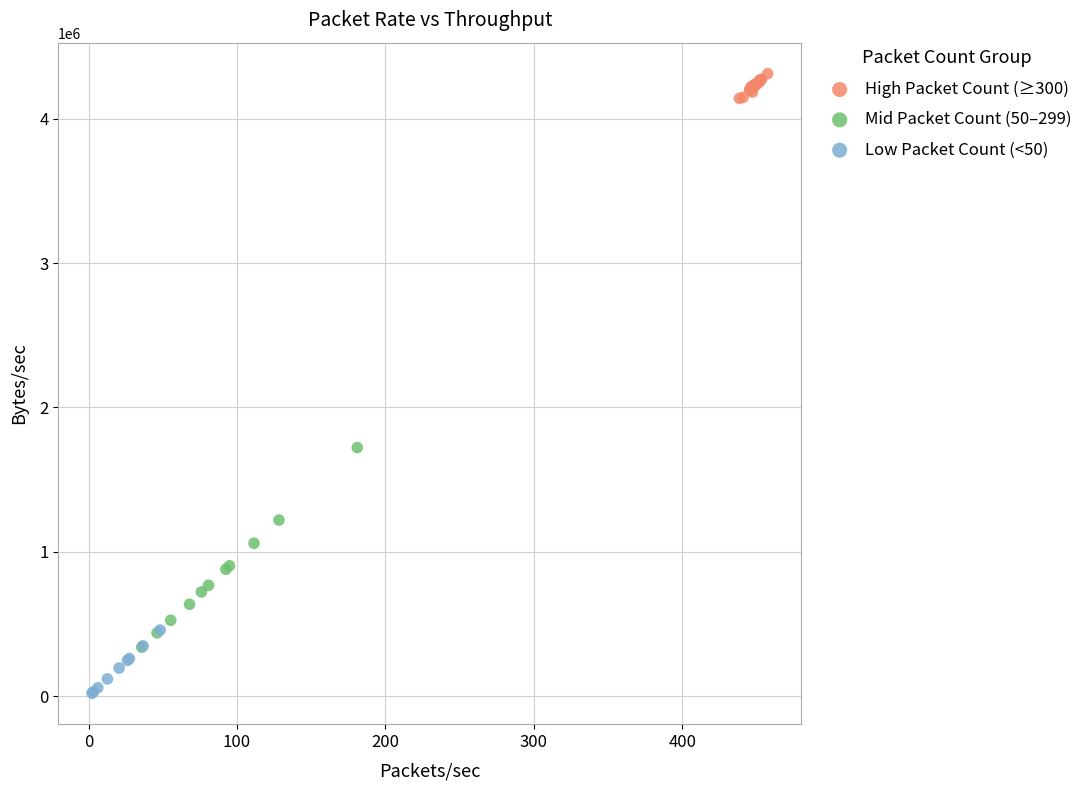

Which series has the widest spread of Y values?

Mid Packet Count (50–299)